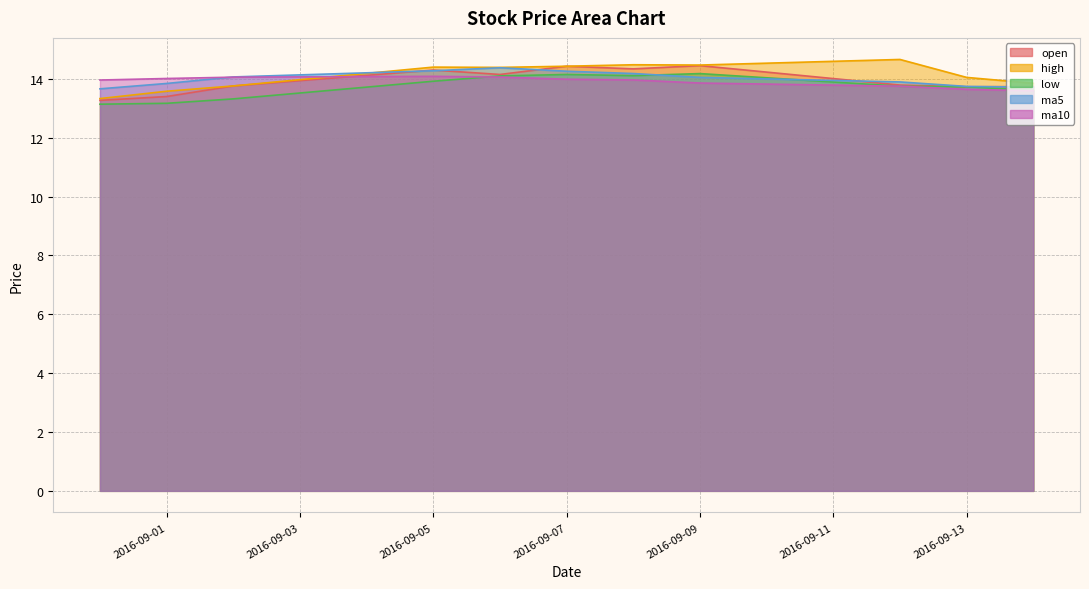

What is the spread (max minus min) of values at 2016-08-31?

0.8